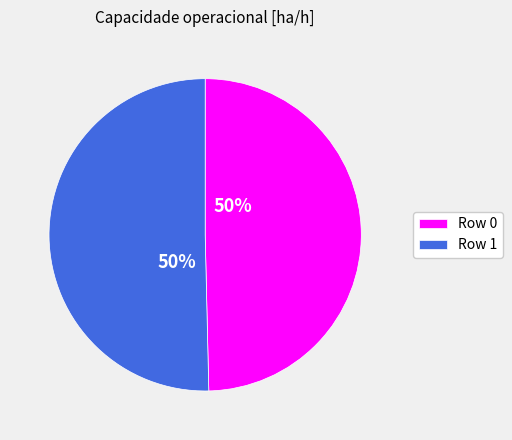

Approximately how many times larger is the value at Row 0 compared to Row 1?

1.0